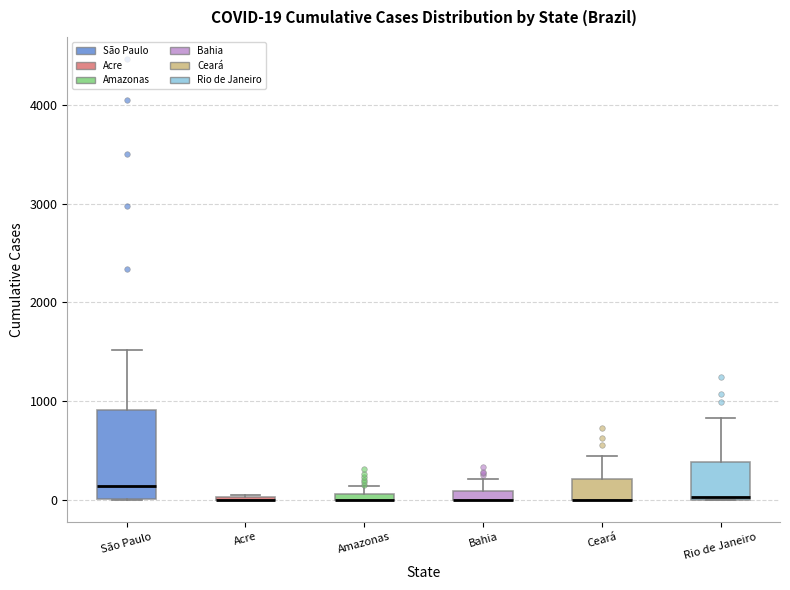

Comparing the boxes themselves (not the whiskers), which one is the tallest?

São Paulo